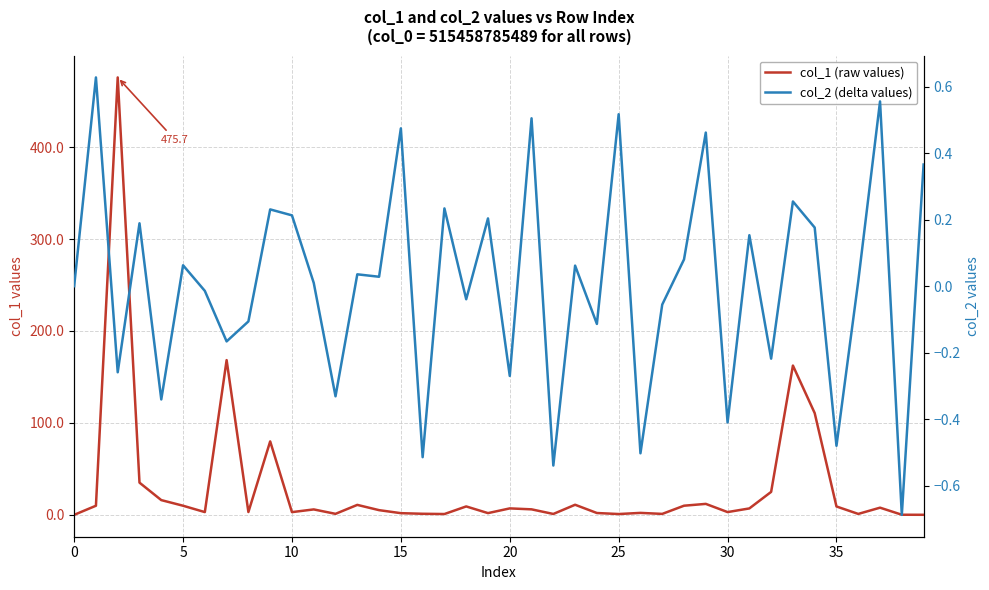

How many interior local peaks does the col_2 (delta values) series have?

15